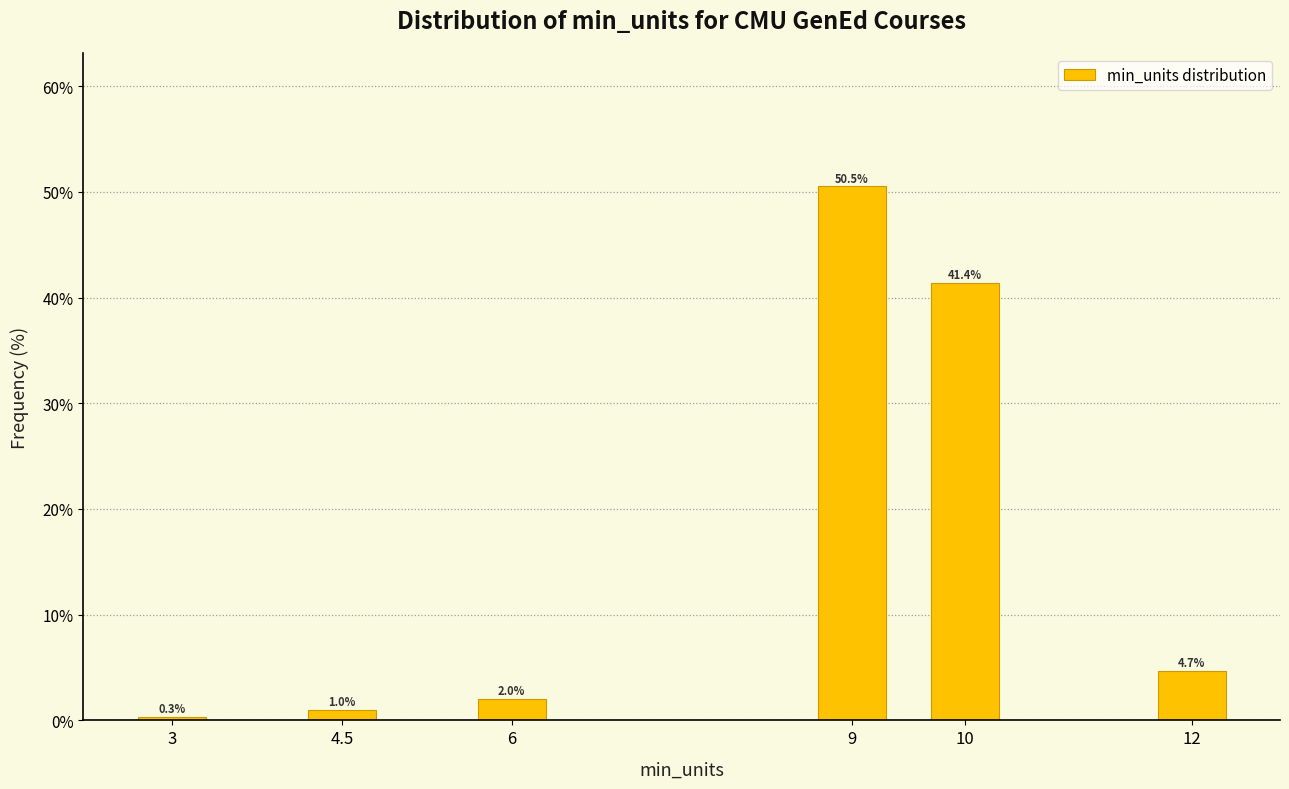

Reading left to right, list all the values displayed in this chart.

0.3	1.0	2.0	50.5	41.4	4.7